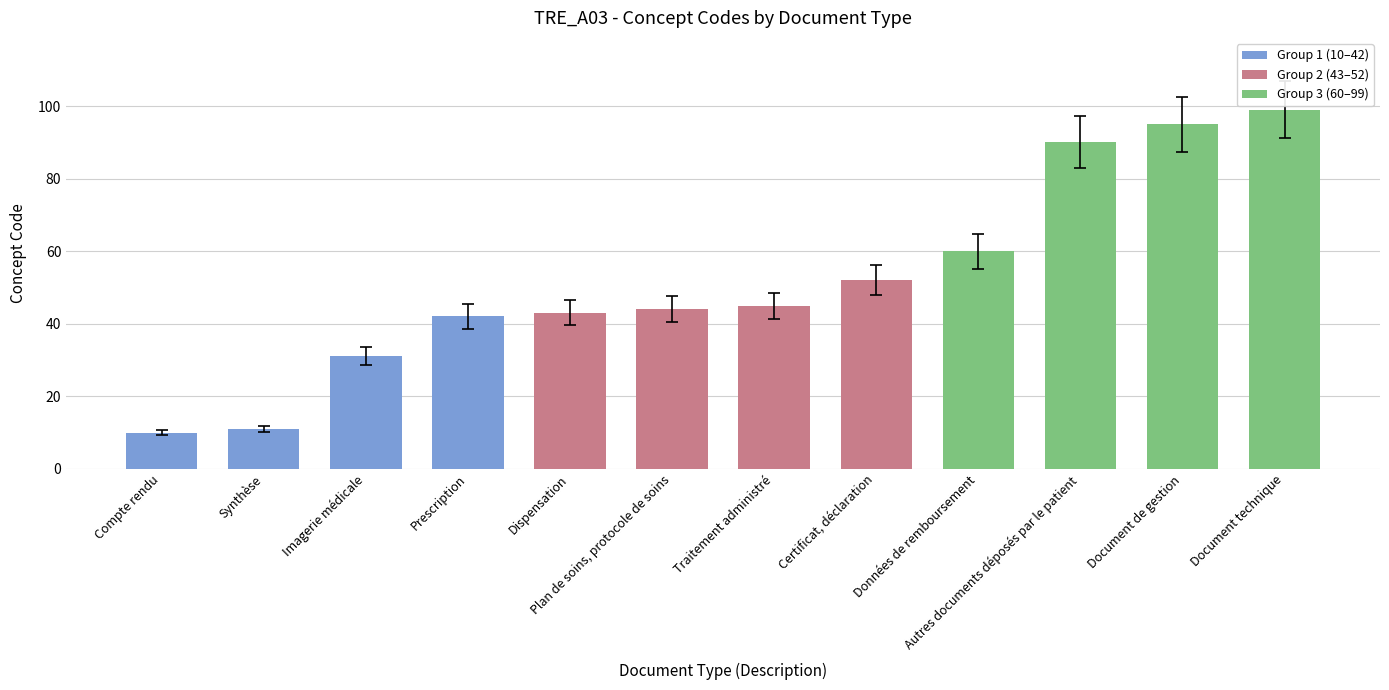

Reading left to right, extract all data points from this chart.

Compte rendu=10	Synthèse=11	Imagerie médicale=31	Prescription=42	Dispensation=43	Plan de soins, protocole de soins=44	Traitement administré=45	Certificat, déclaration=52	Données de remboursement=60	Autres documents déposés par le patient=90	Document de gestion=95	Document technique=99